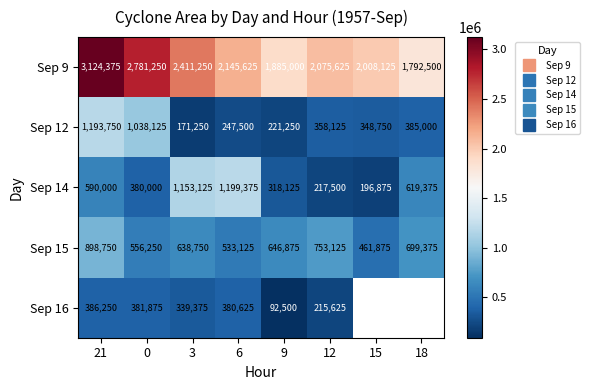

Which series has the widest spread of values?

Sep 9